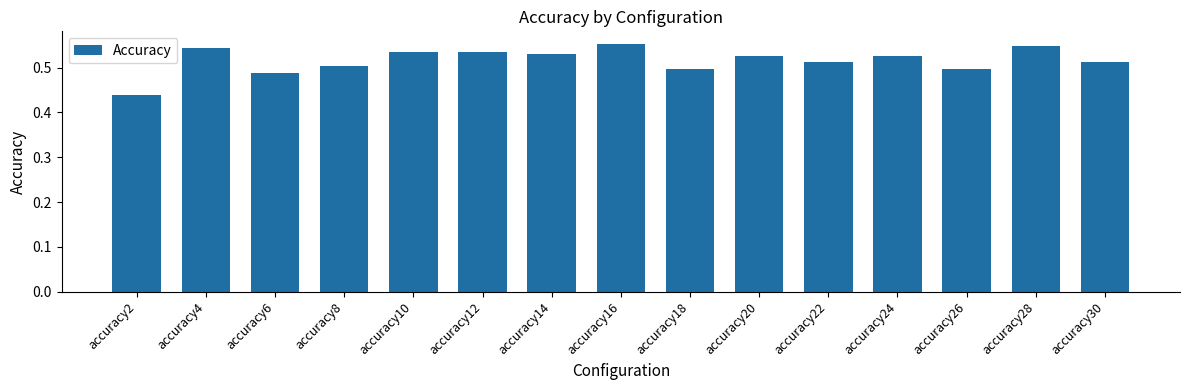

Which has a higher value, accuracy10 or accuracy22?

accuracy10